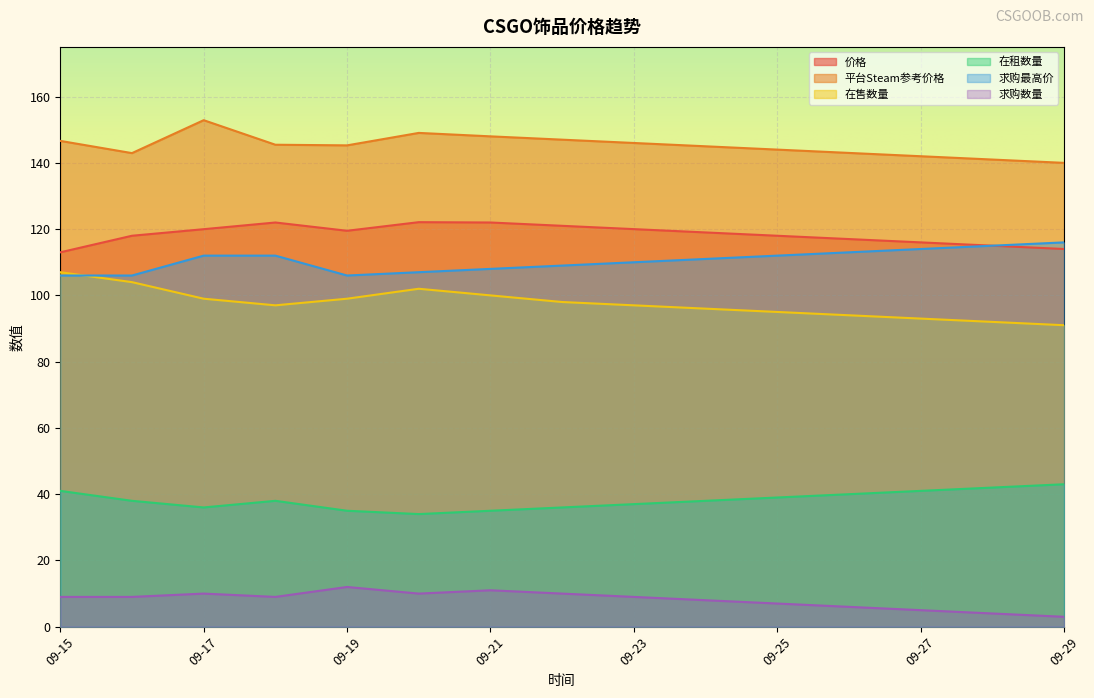

True or false: 在售数量 has a value of 107.0 at 09-15.

True